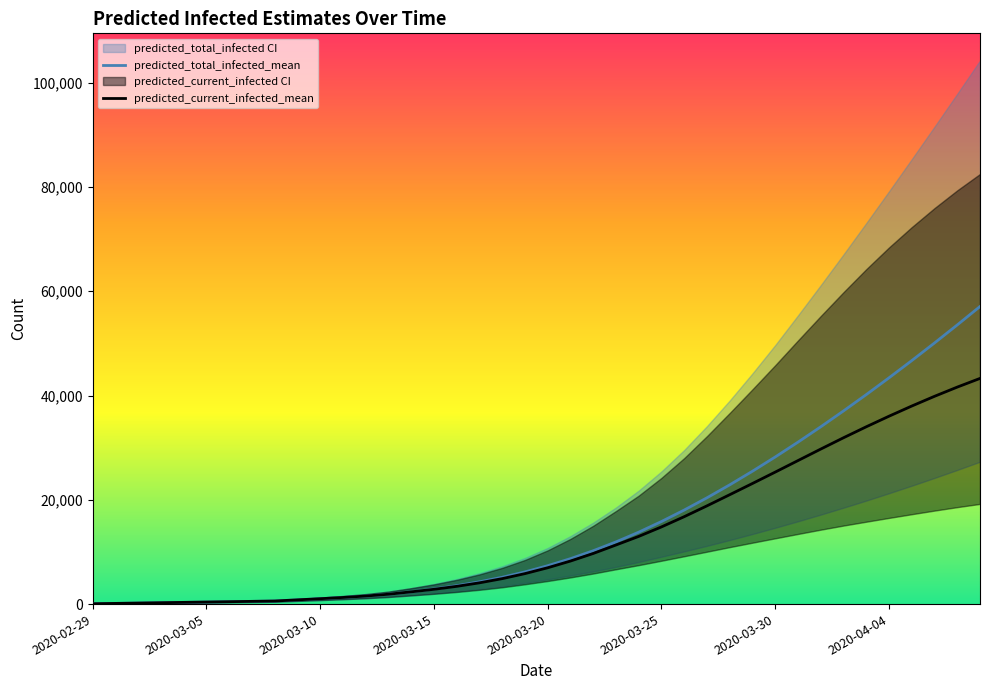

What is the sum of all predicted_total_infected_mean values?

609698